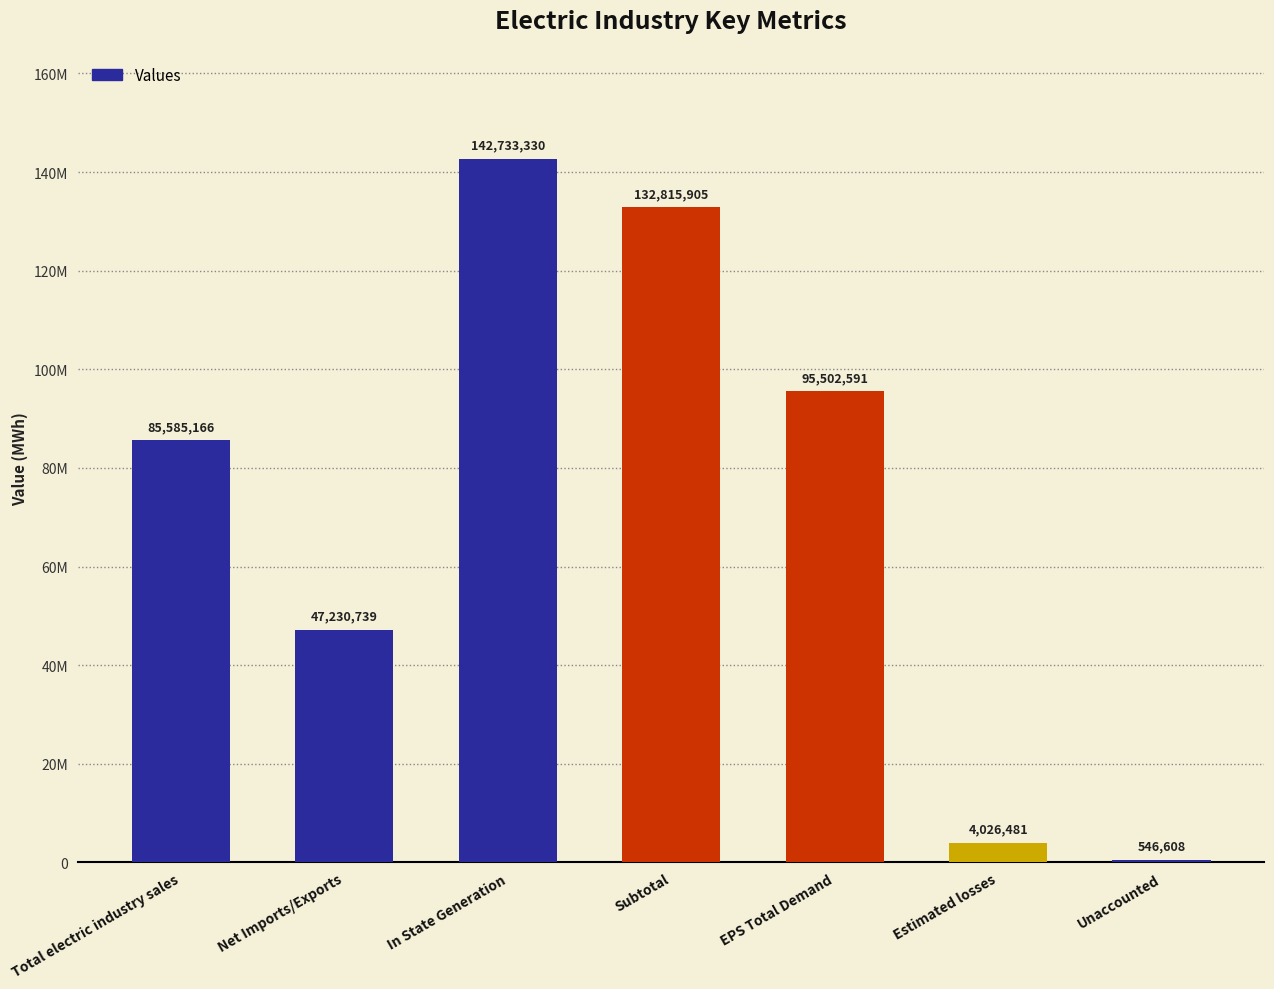

What position from the left is In State Generation?

3